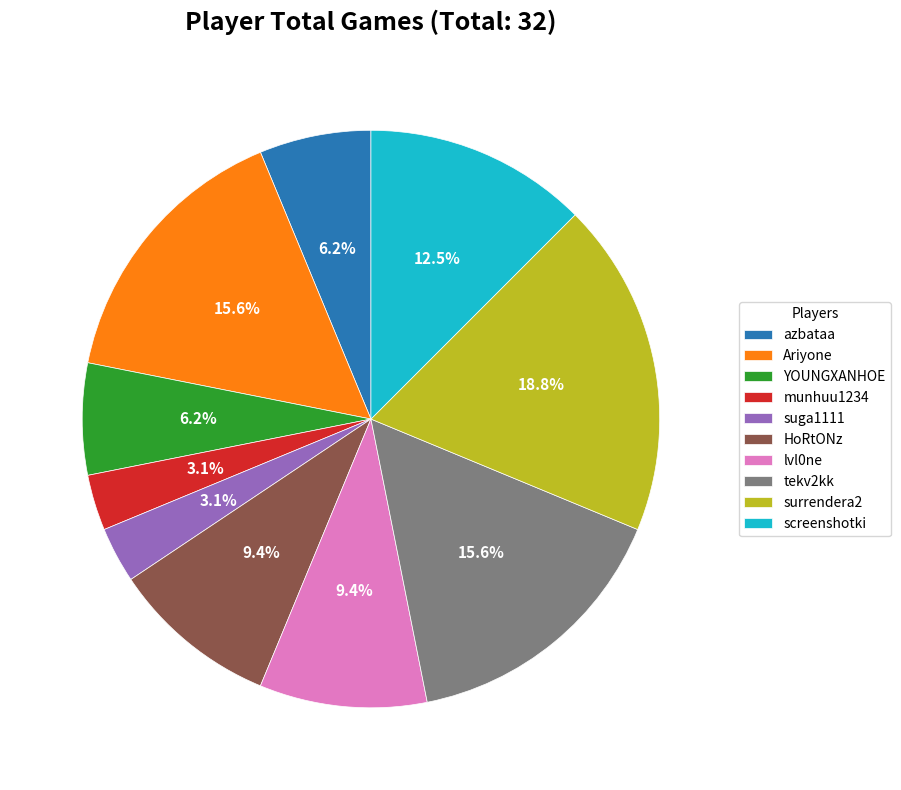

Approximately how many times larger is the value at HoRtONz compared to tekv2kk?

0.6